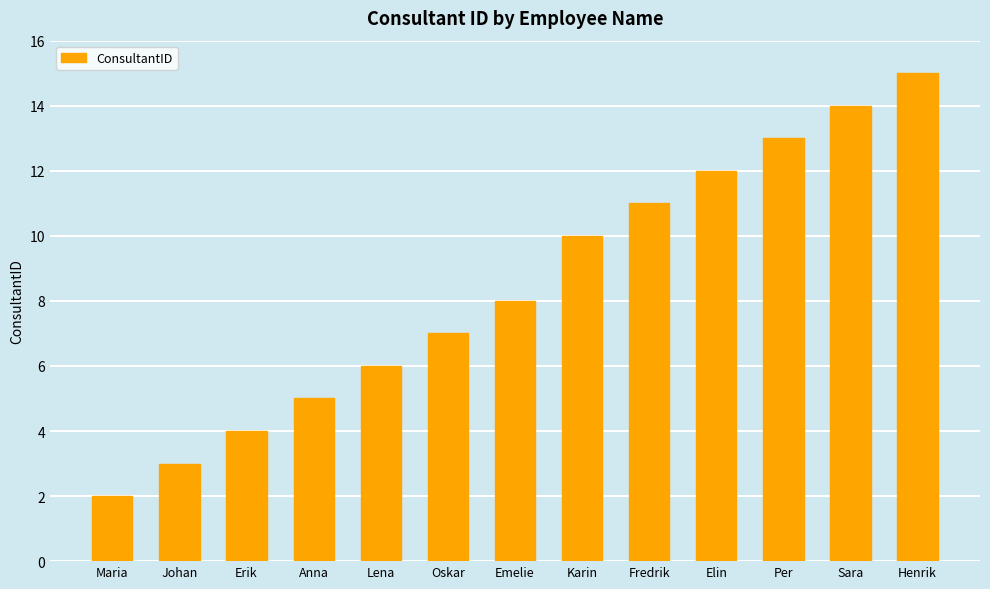

What is the difference between the maximum and minimum values?

13